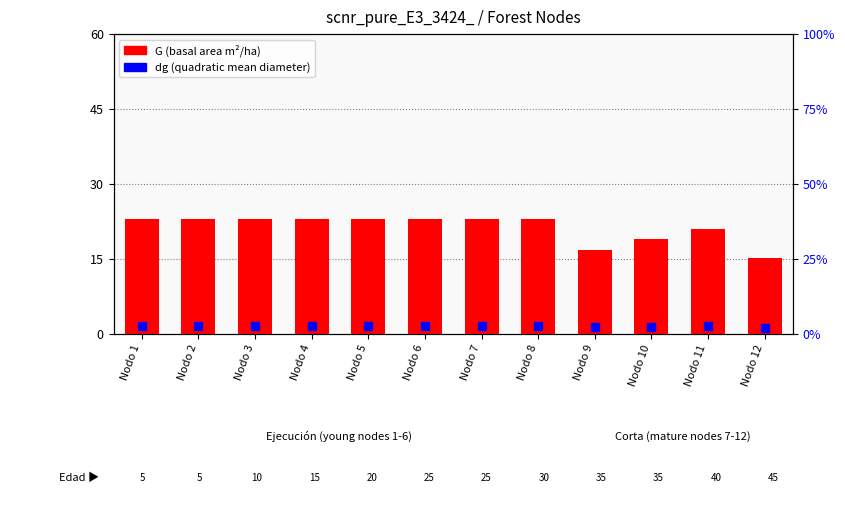

Between Nodo 3 and Nodo 2, which is larger?

Nodo 3